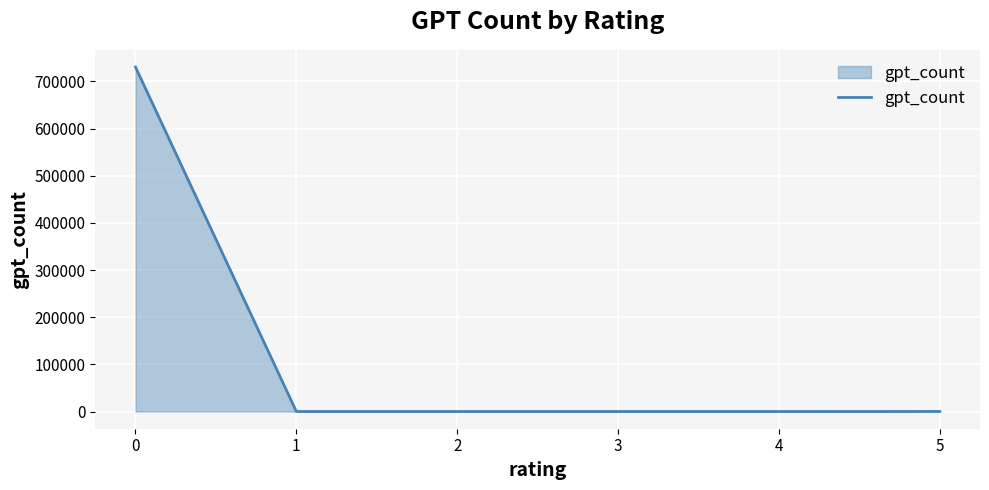

At which label does the data first exceed 9?

0